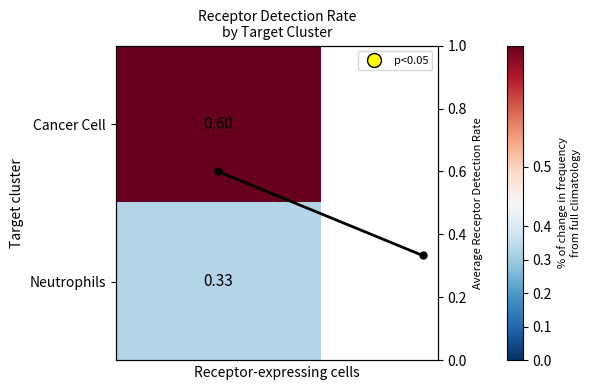

The chart shows a value of 0.3 at 0. True or false?

False